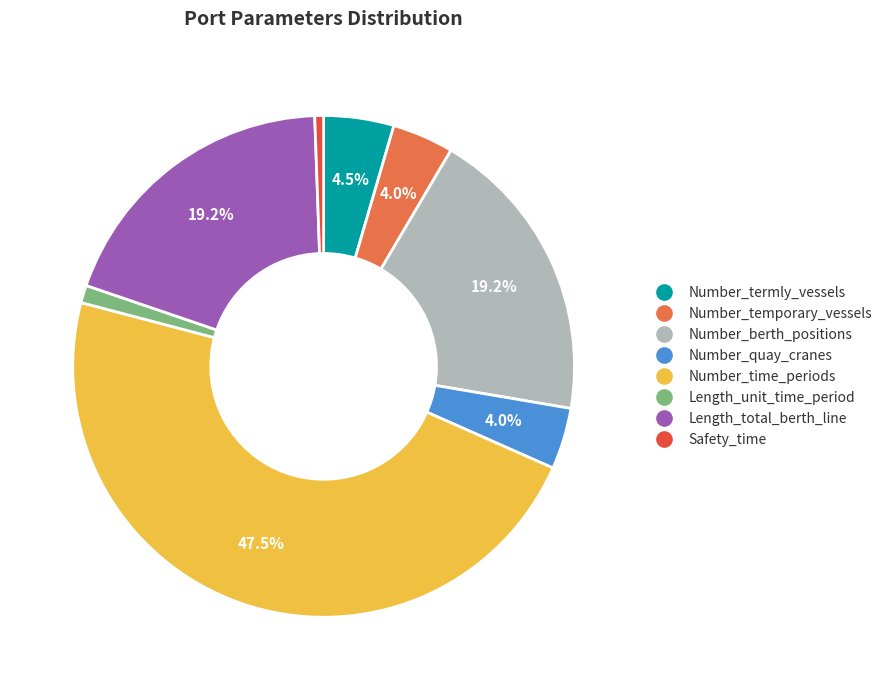

Do Number_quay_cranes and Number_temporary_vessels together represent more than half of the pie?

No